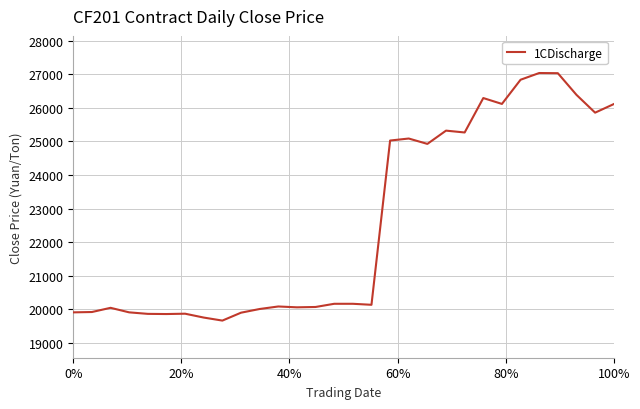

What is the minimum value shown in the chart?

19665